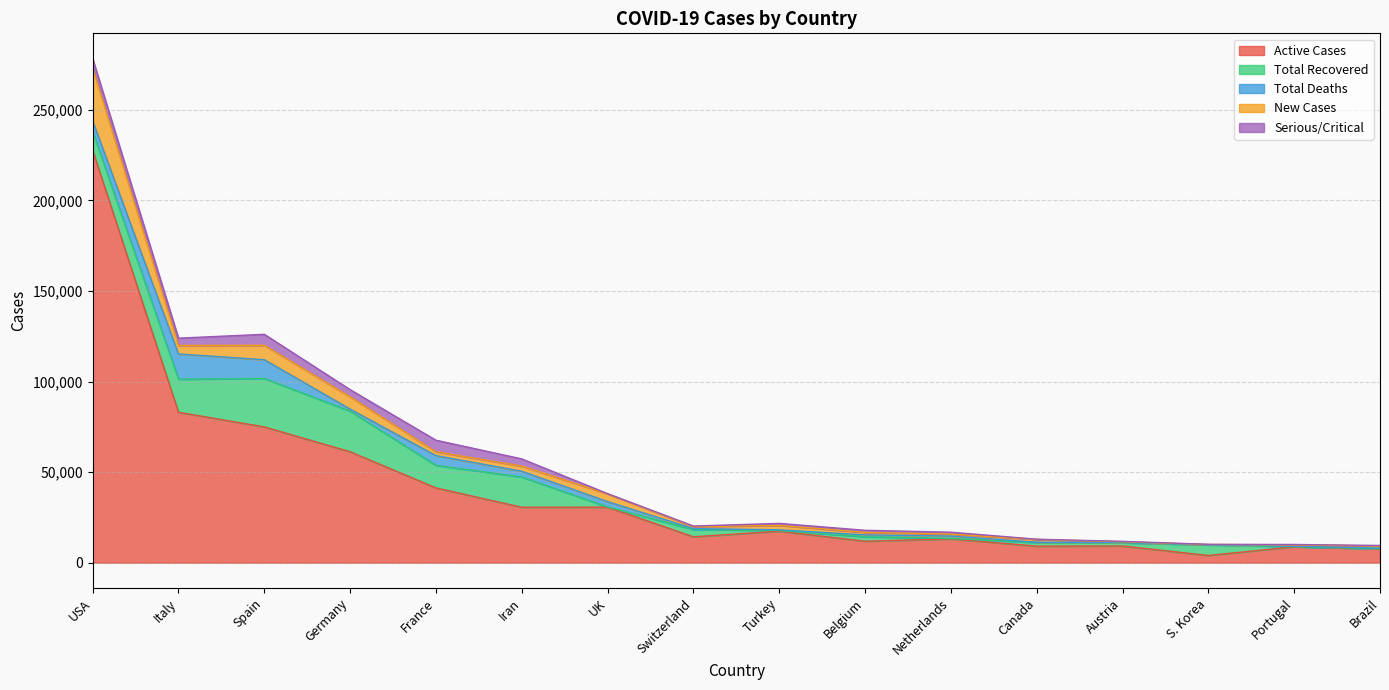

How many interior local valleys does the Total Recovered series have?

6